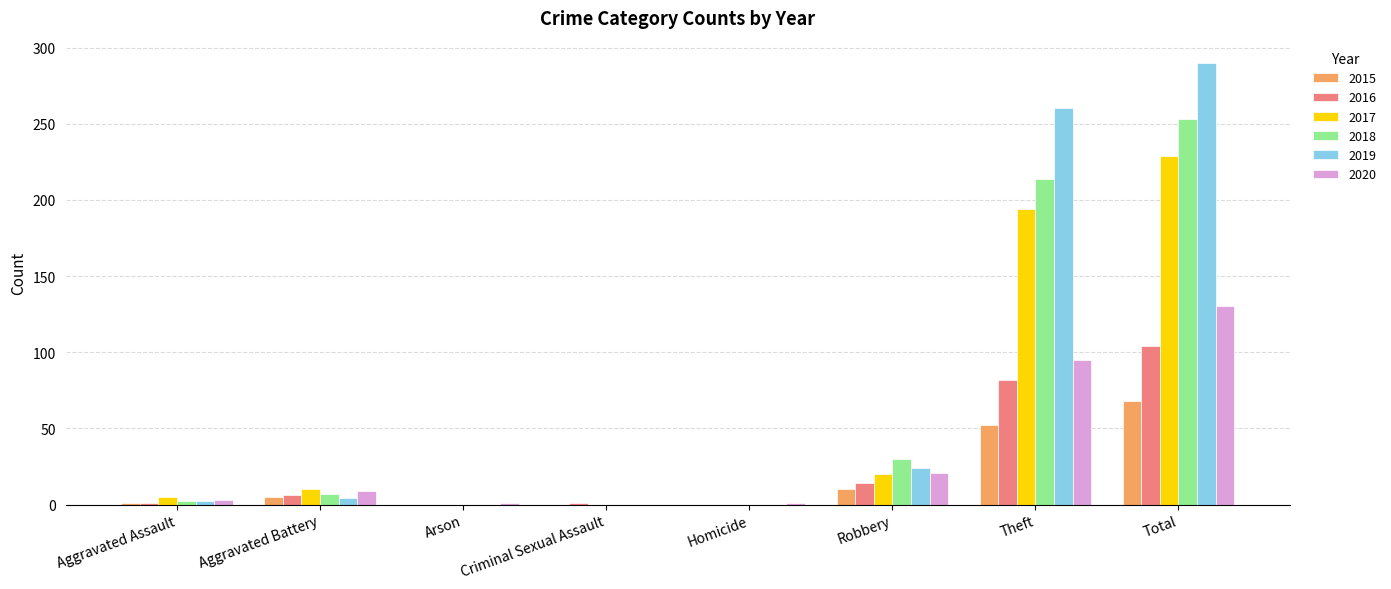

Does the chart contain stacked bars?

No